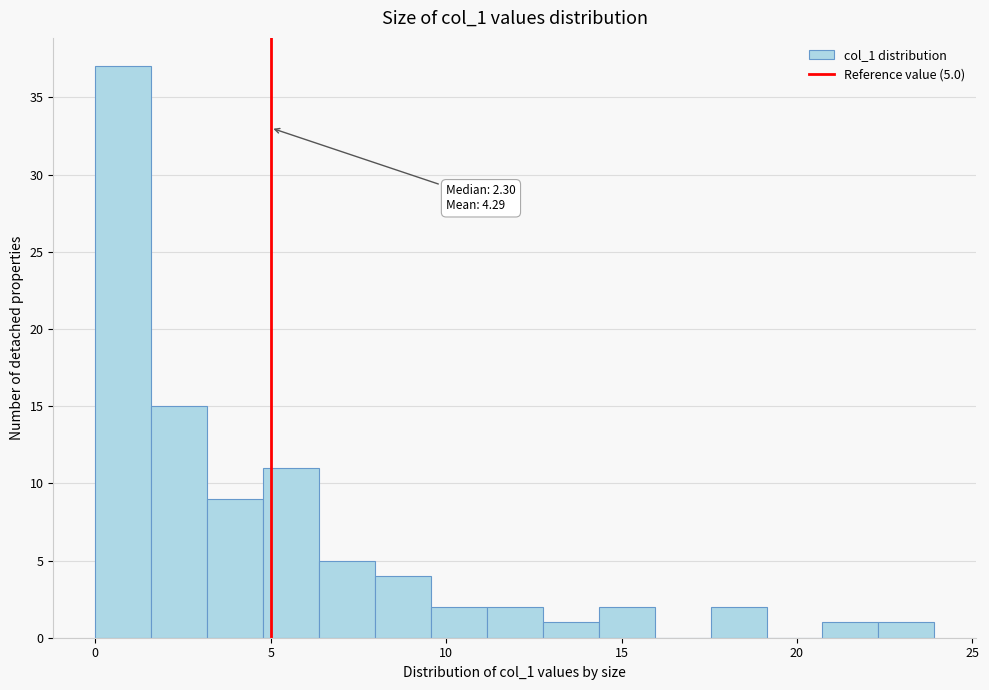

Around what value on the x-axis is the tallest bar? Give the approximate position of its centre, as read against the axis.

1.0